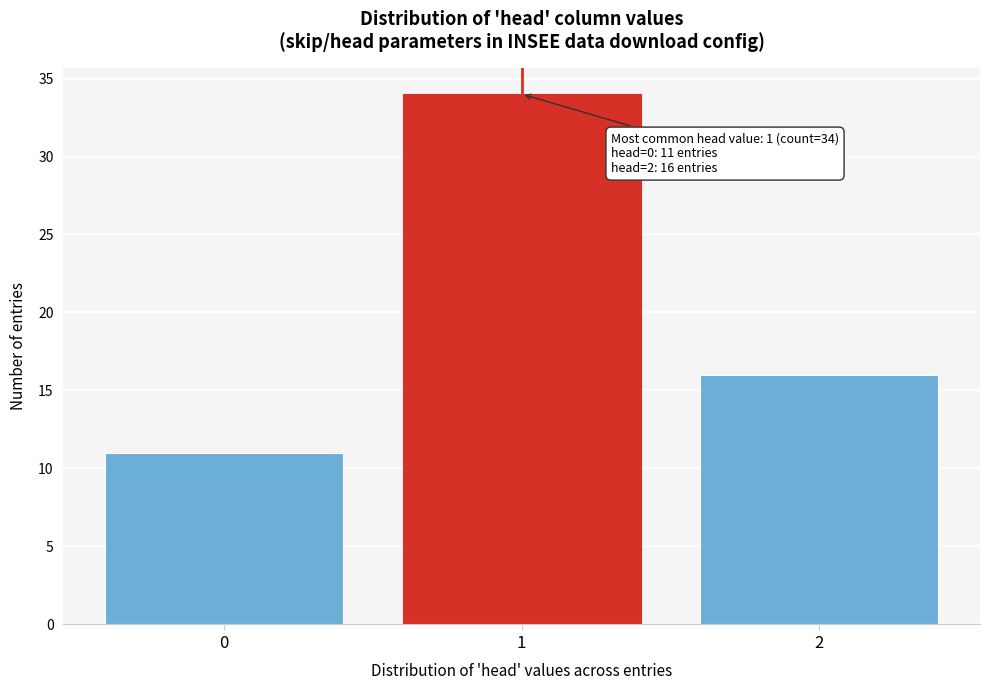

Reading left to right, list all the values displayed in this chart.

0=11	1=34	2=16